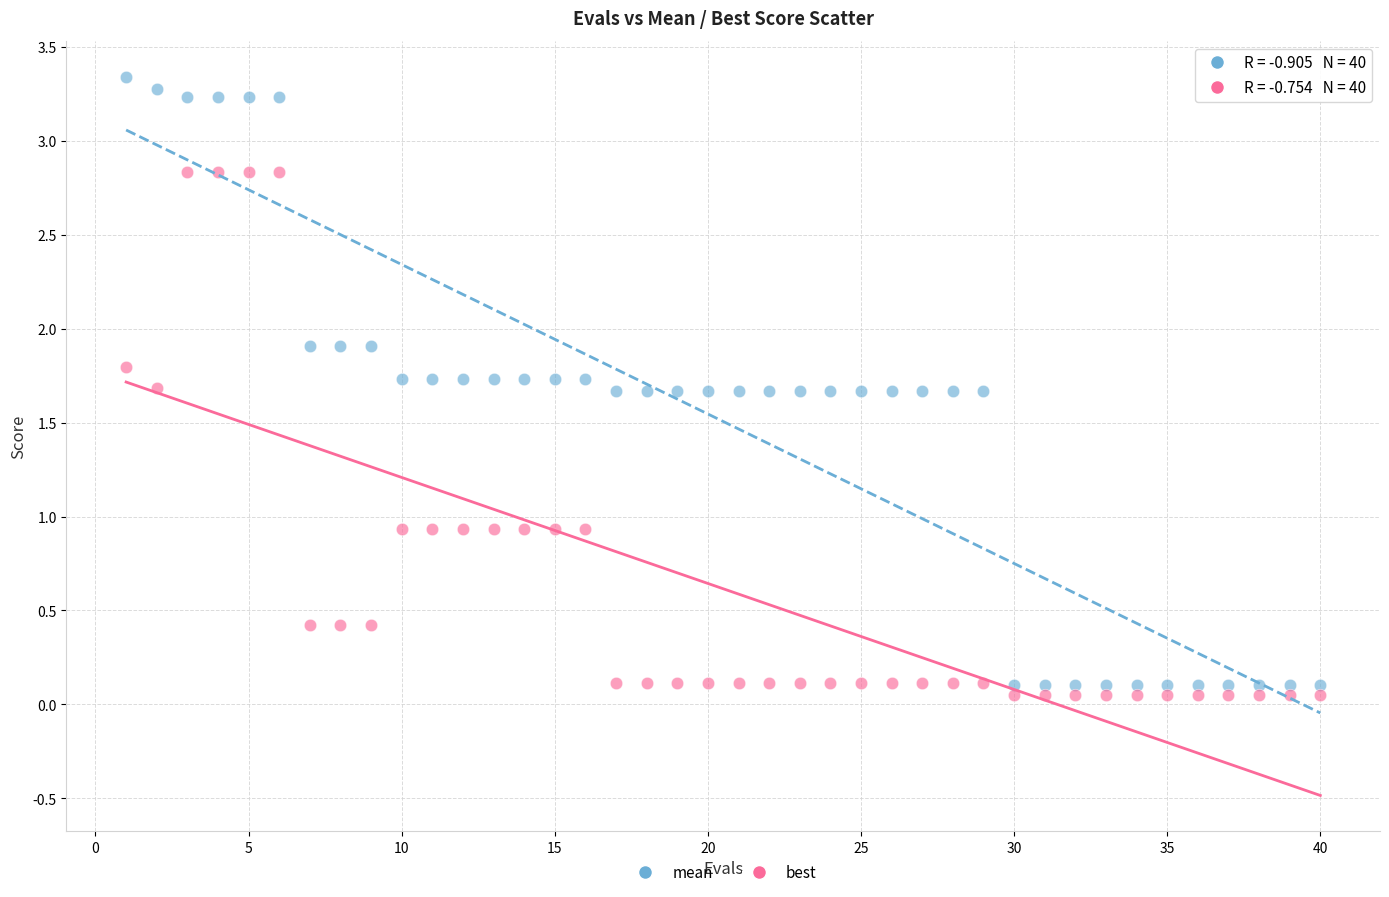

What are all the series names shown in the legend?

mean, best